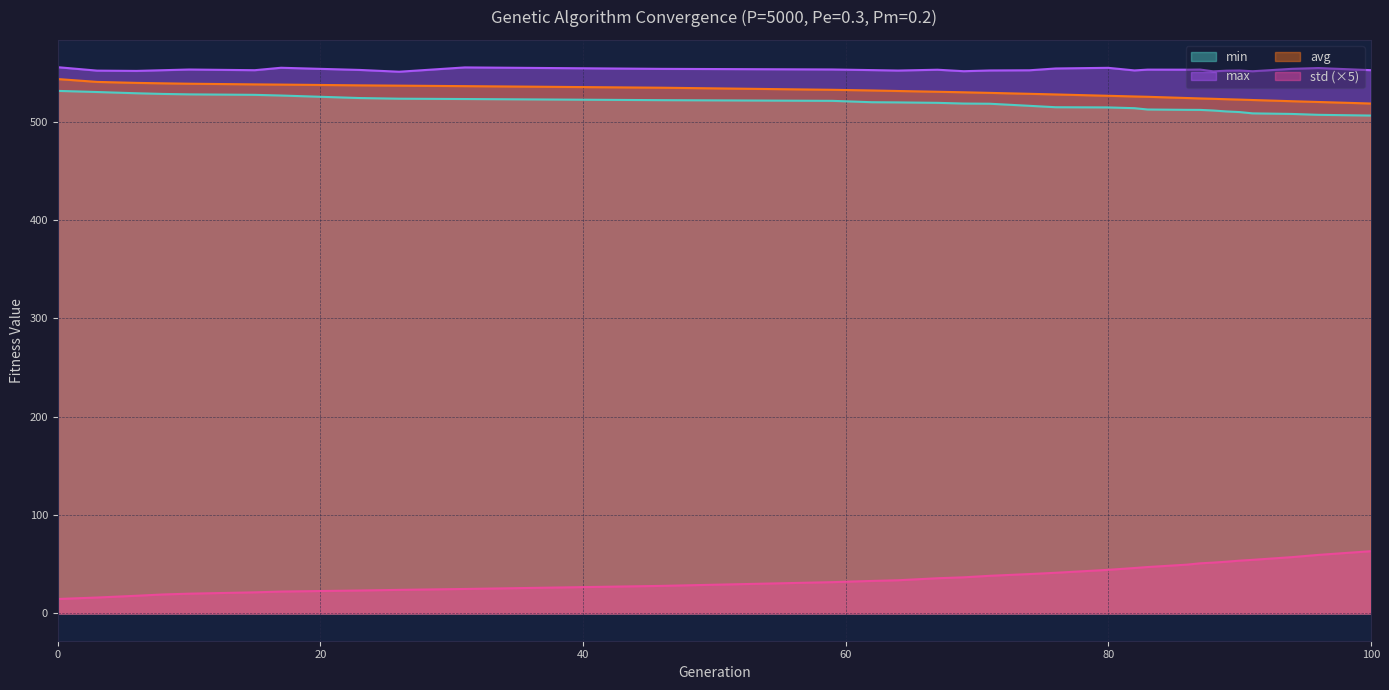

True or false: min has a value of 299.3 at 0.

False